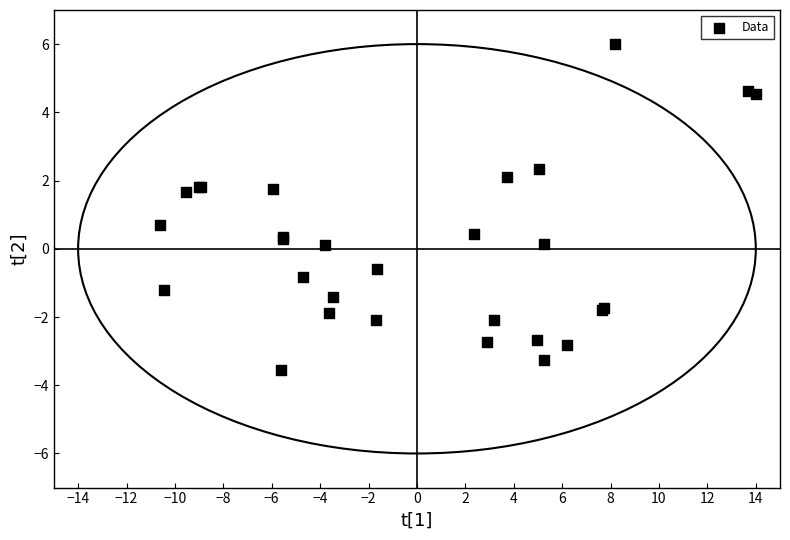

What Y value in the scatter plot is closest to 1?

0.7